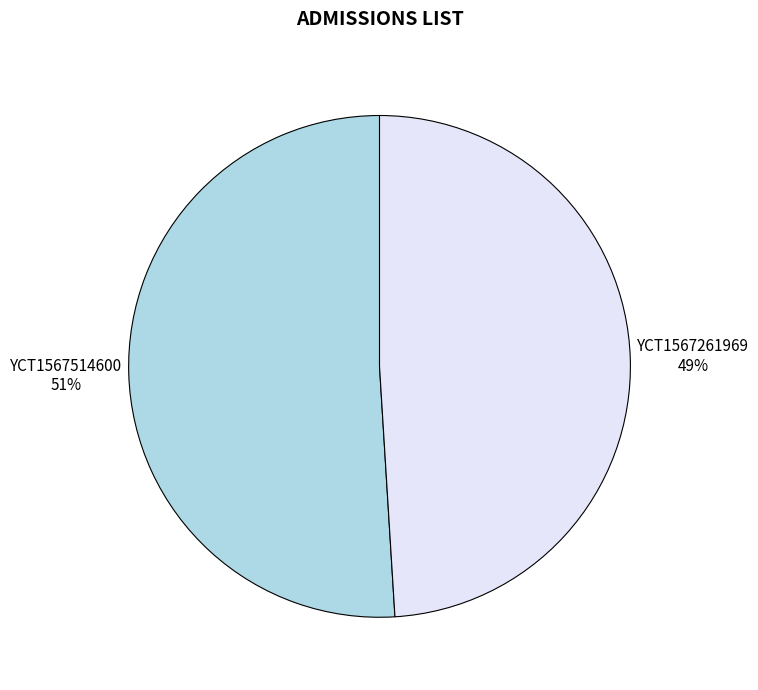

True or false: YCT1567261969 accounts for 49% of the total.

True